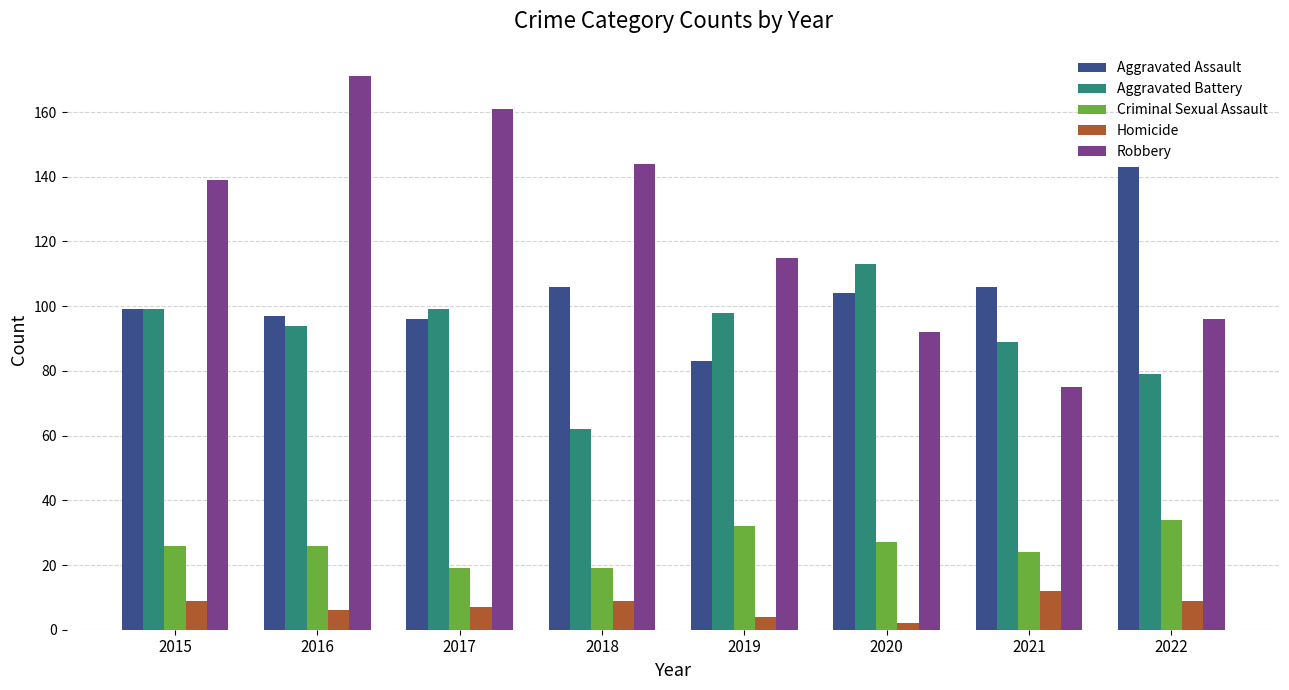

At how many categories does at least one series exceed 101?

8